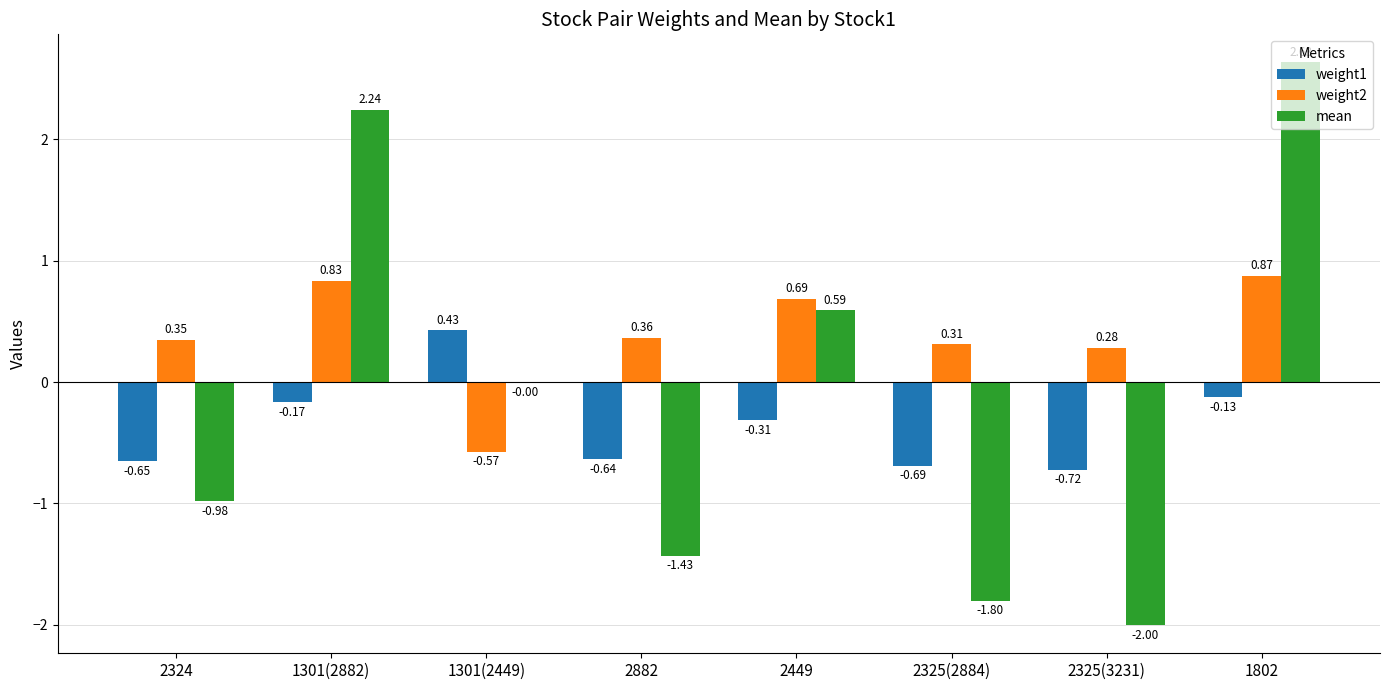

At which category is the sum across all series the highest?

1802